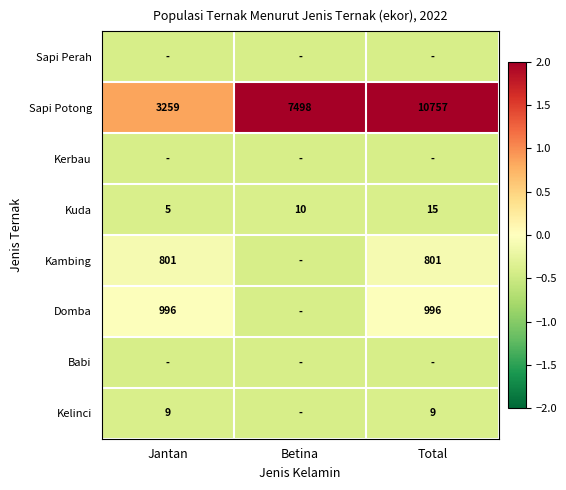

At which label does Kuda reach its minimum?

Jantan